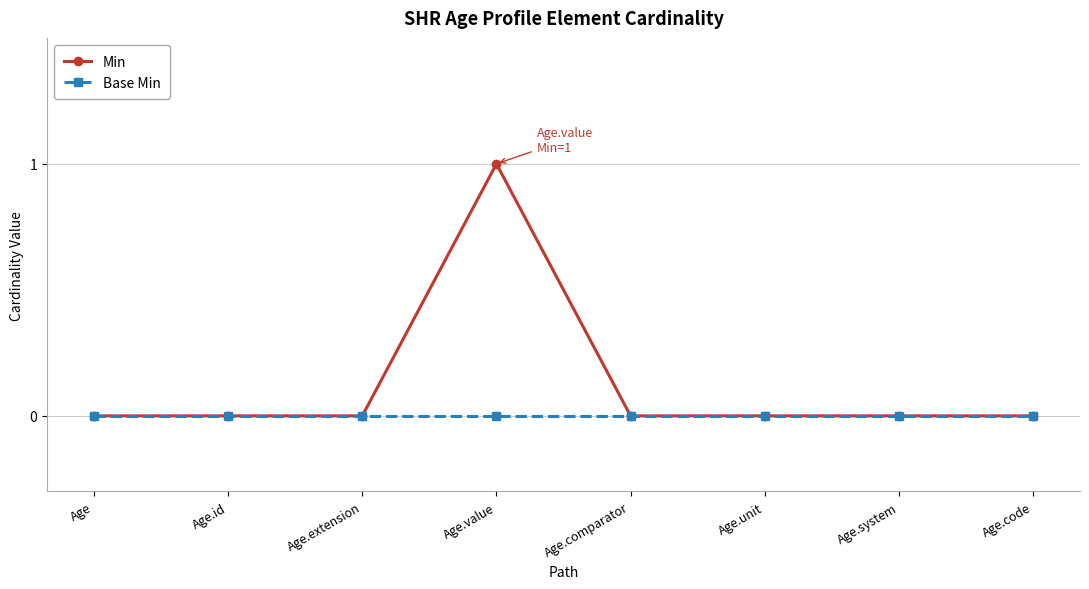

How many lines are shown in the chart?

2